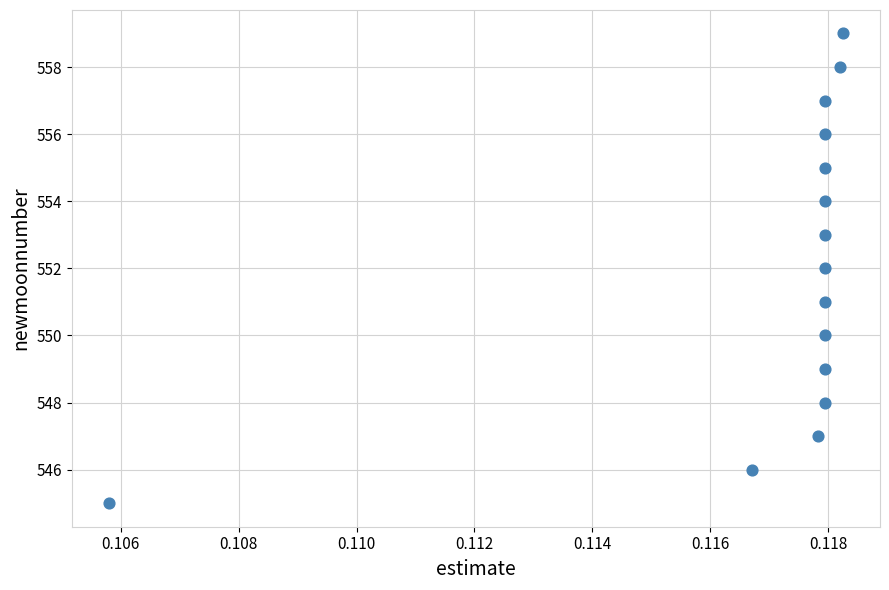

What is the range of Y values (max minus min)?

14